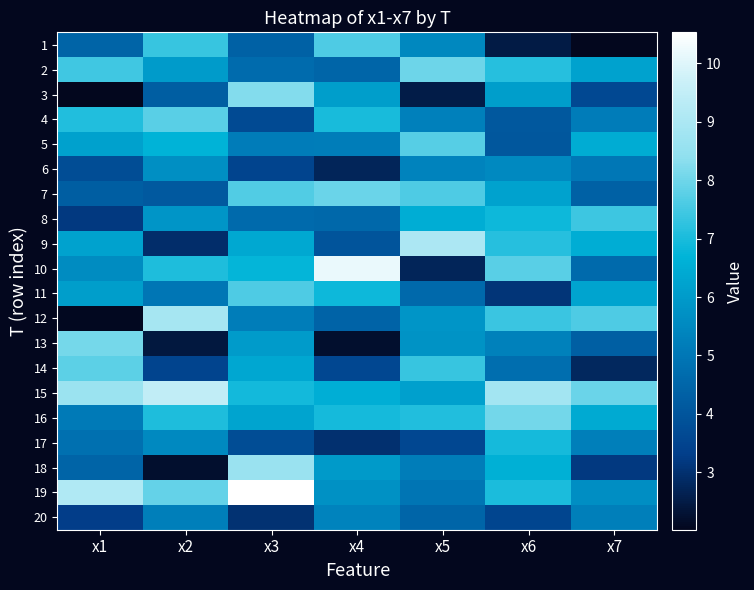

Between x7 and x3, which is larger?

x3